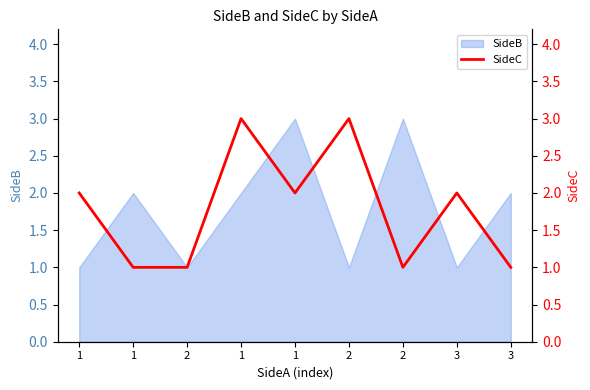

What is the ratio of the value at 2 to the value at 3?

1.0